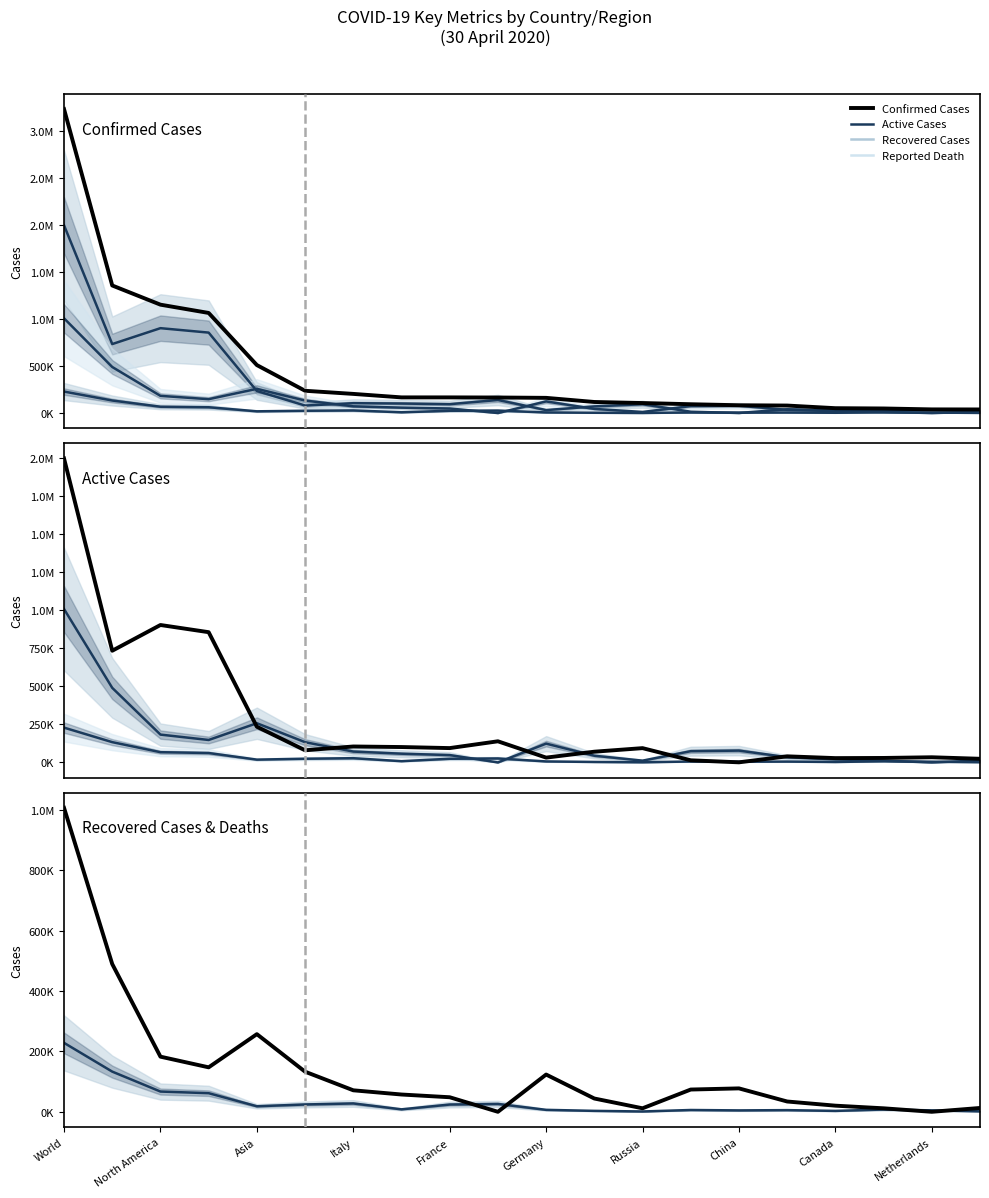

What value does the Reported Death series have at Italy?

61669